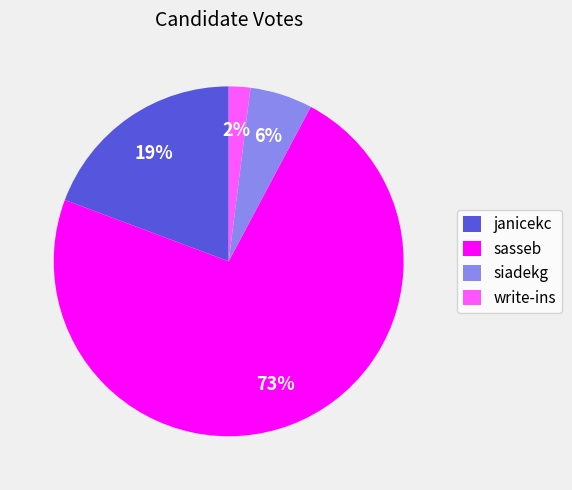

What percentage is the write-ins slice, to the nearest percent?

2%